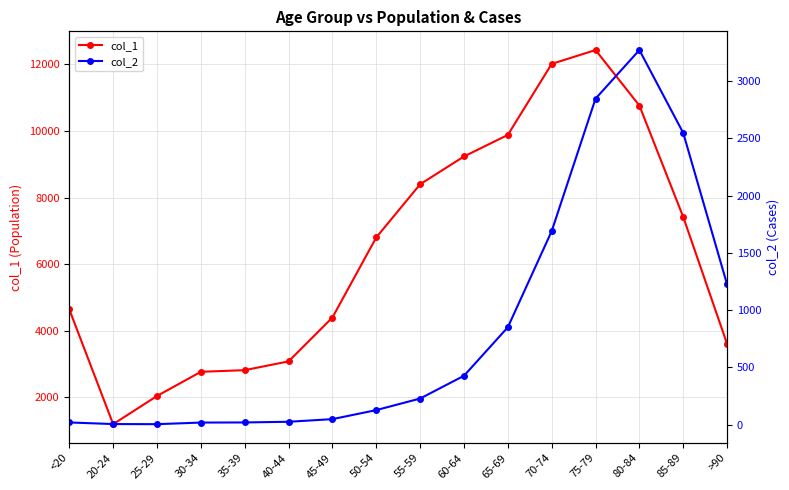

List the labels in order of col_2 value, smallest first.

25-29, 20-24, 30-34, <20, 35-39, 40-44, 45-49, 50-54, 55-59, 60-64, 65-69, >90, 70-74, 85-89, 75-79, 80-84